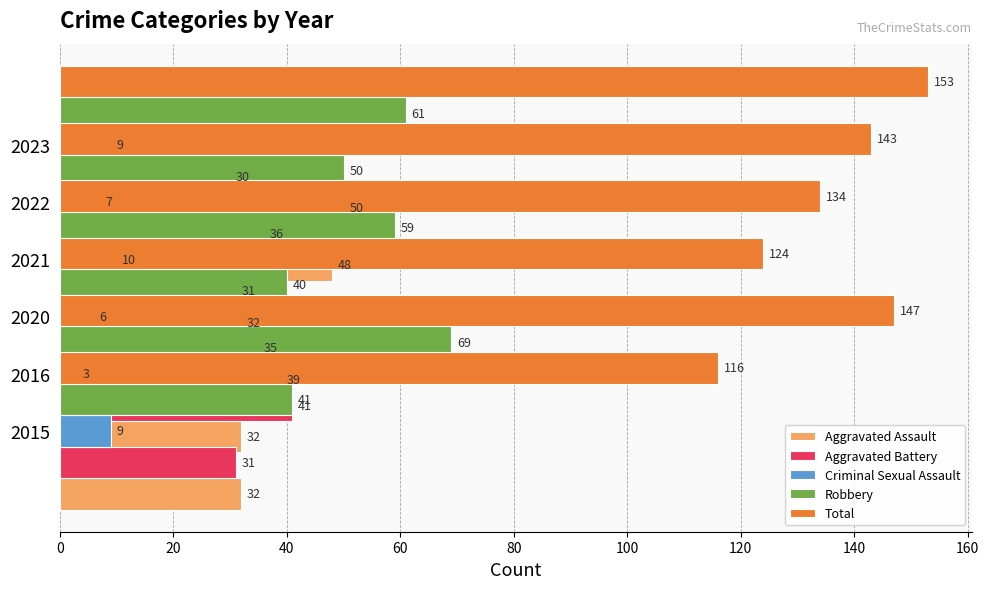

Which has a higher value, 2022 or 2021?

2022